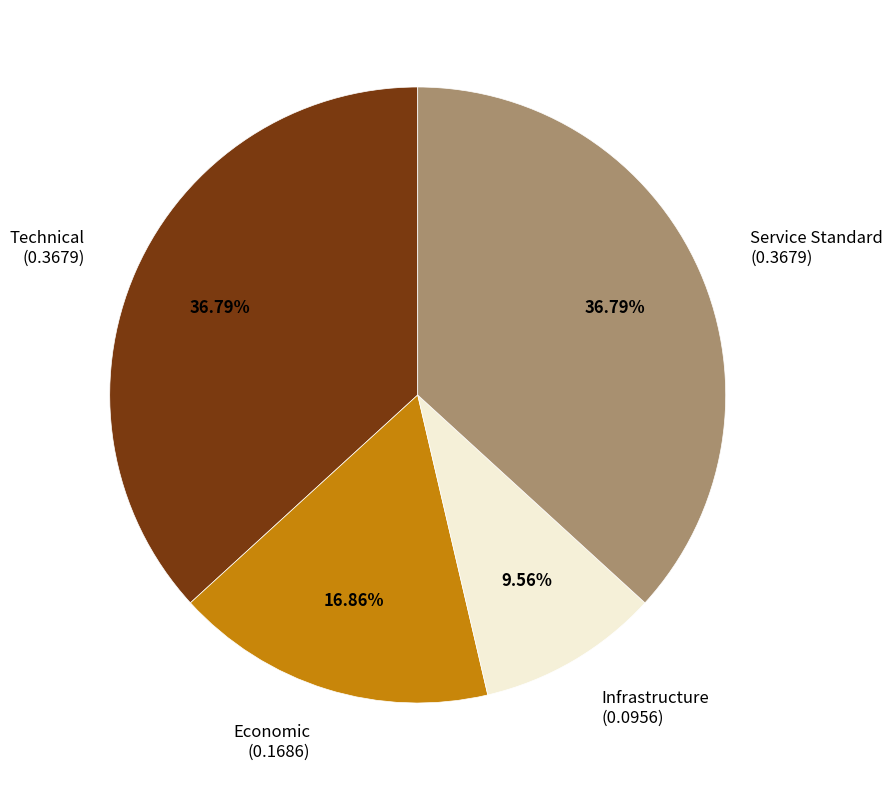

To the nearest percent, what is the difference between the largest and smallest slice percentages?

27%